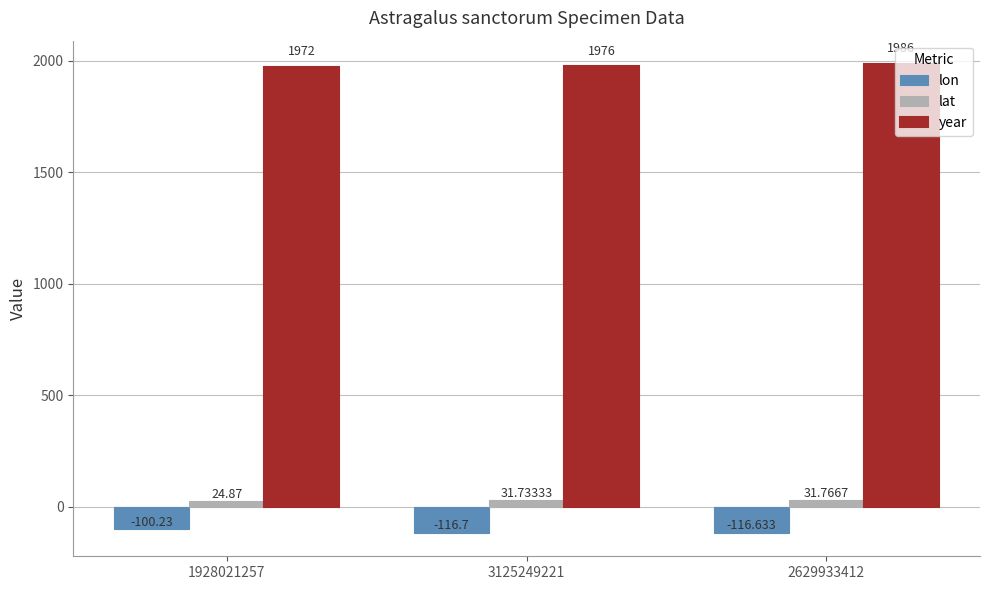

What is the difference between the maximum and minimum values in the lon series?

16.5